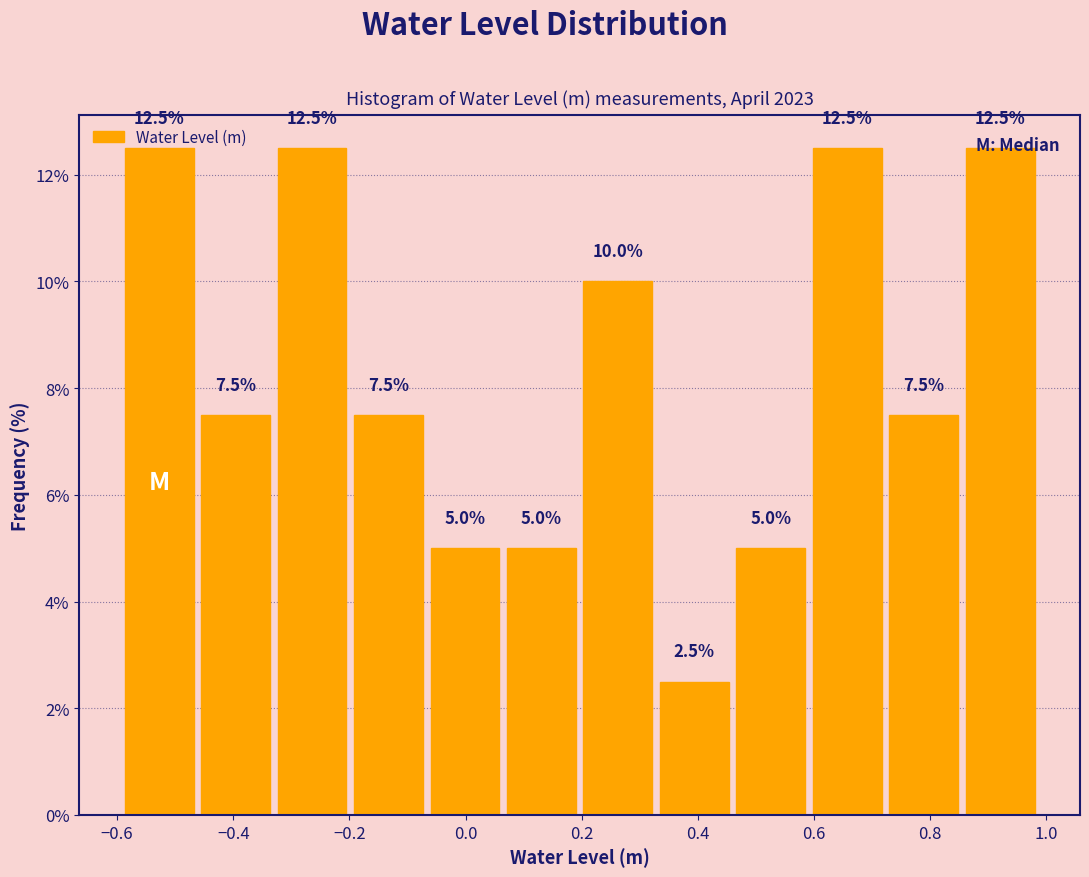

Reading left to right, transcribe this chart: for each bar, give the range it covers on the x-axis and its height. The bar edges are not printed on the chart, so give them approximately, as read against the axis.

-0.60 to -0.46: 12.5
-0.46 to -0.34: 7.5
-0.34 to -0.20: 12.5
-0.20 to -0.06: 7.5
-0.06 to 0.06: 5.0
0.06 to 0.20: 5.0
0.20 to 0.32: 10.0
0.32 to 0.46: 2.5
0.46 to 0.60: 5.0
0.60 to 0.72: 12.5
0.72 to 0.86: 7.5
0.86 to 0.98: 12.5